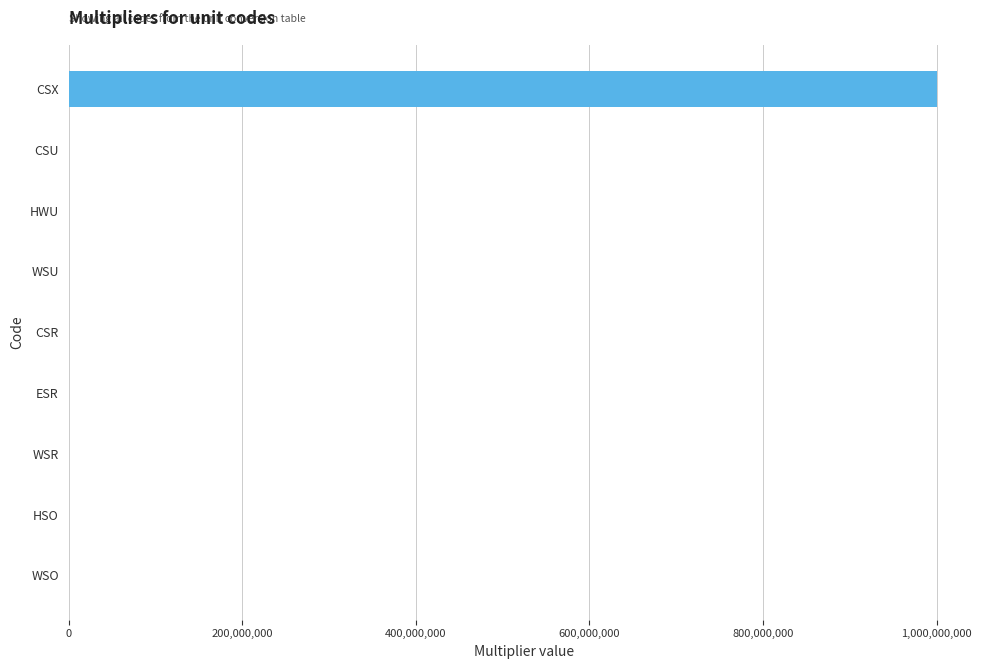

Which label corresponds to the largest value in the chart?

CSX